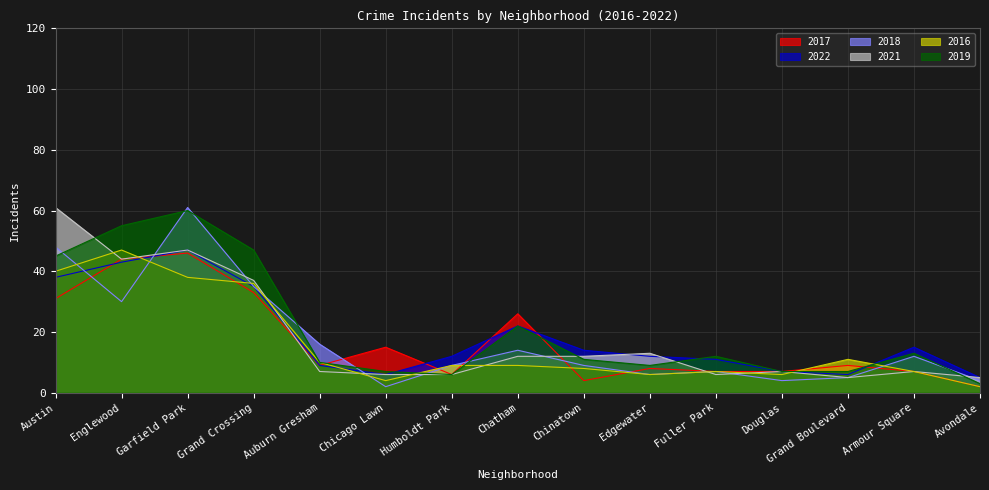

What position from the right is Humboldt Park?

9